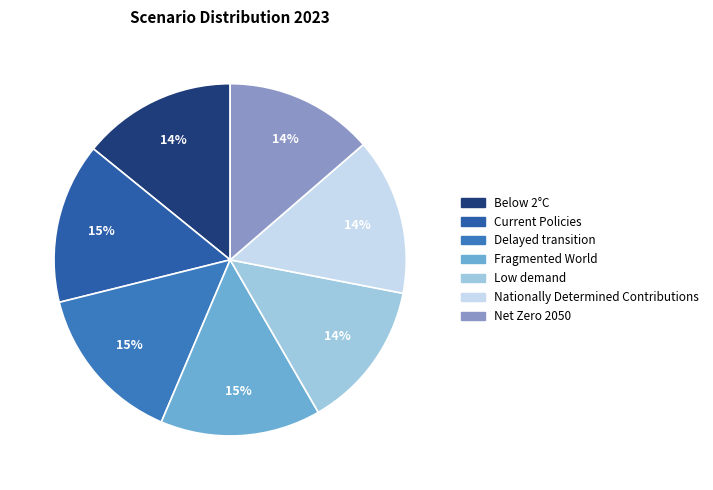

Which slice is the smallest?

Low demand